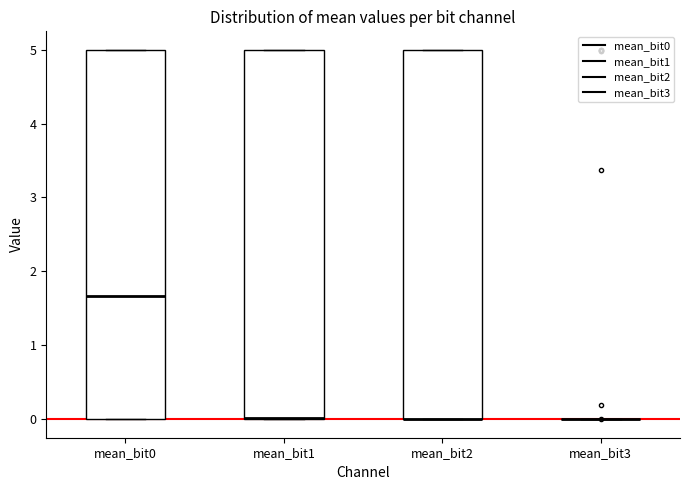

Reading left to right, read every box against the y-axis: the position of its median line, the range the box covers, and the ends of its whiskers. The values are not printed on the chart, so give them approximately, as read against the axis.

mean_bit0: median 1.7, box 0.0 to 5.0, whiskers 0.0 to 5.0
mean_bit1: median 0.0 (drawn on the box's lower edge), box 0.0 to 5.0, whiskers 0.0 to 5.0
mean_bit2: median 0.0 (drawn on the box's lower edge), box 0.0 to 5.0, whiskers 0.0 to 5.0
mean_bit3: box collapsed to a line at 0.0, whiskers 0.0 to 0.0